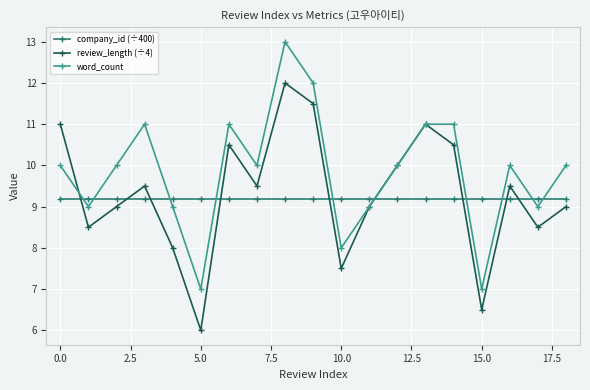

Which series ends up on top after the final intersection of review_length (÷4) and company_id (÷400)?

company_id (÷400)